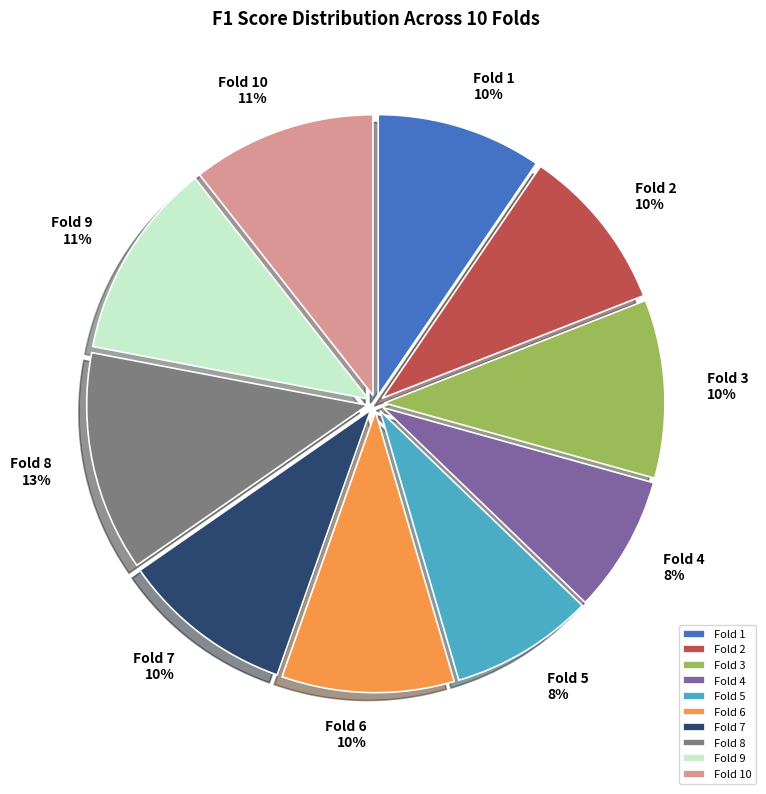

To the nearest percent, what portion does Fold 8 represent?

13%